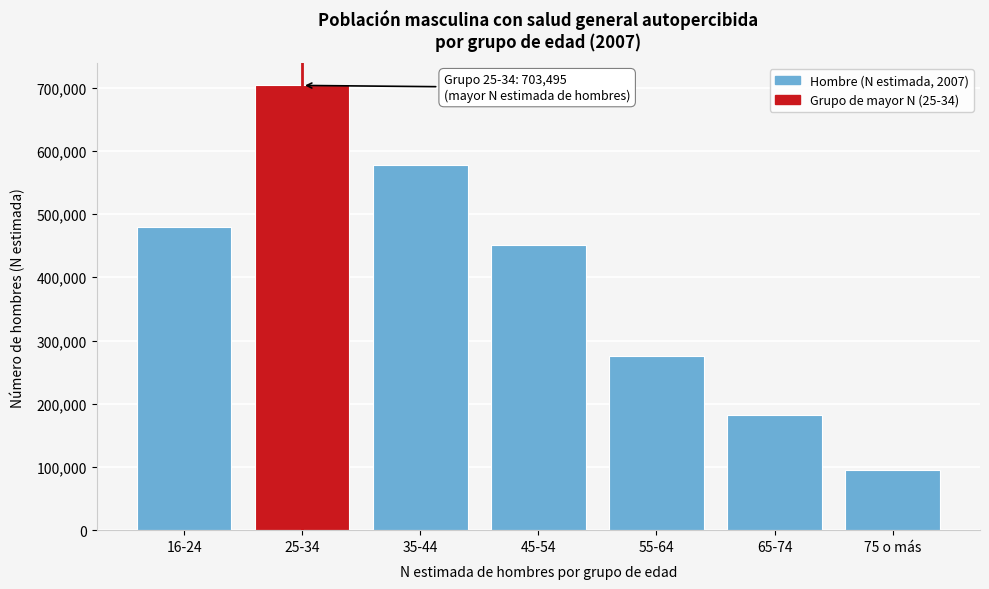

Reading left to right, list all the values displayed in this chart.

16-24=479885	25-34=703495	35-44=576854	45-54=451583	55-64=275104	65-74=181413	75 o más=94718